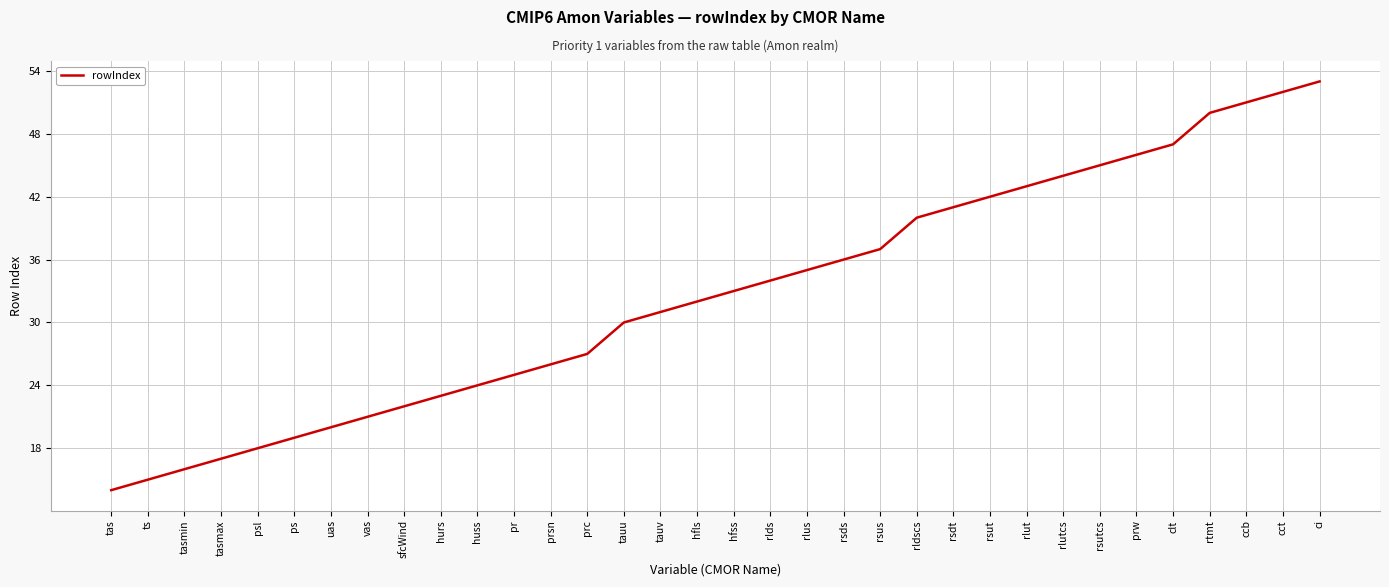

Which label corresponds to the largest value in the chart?

ci